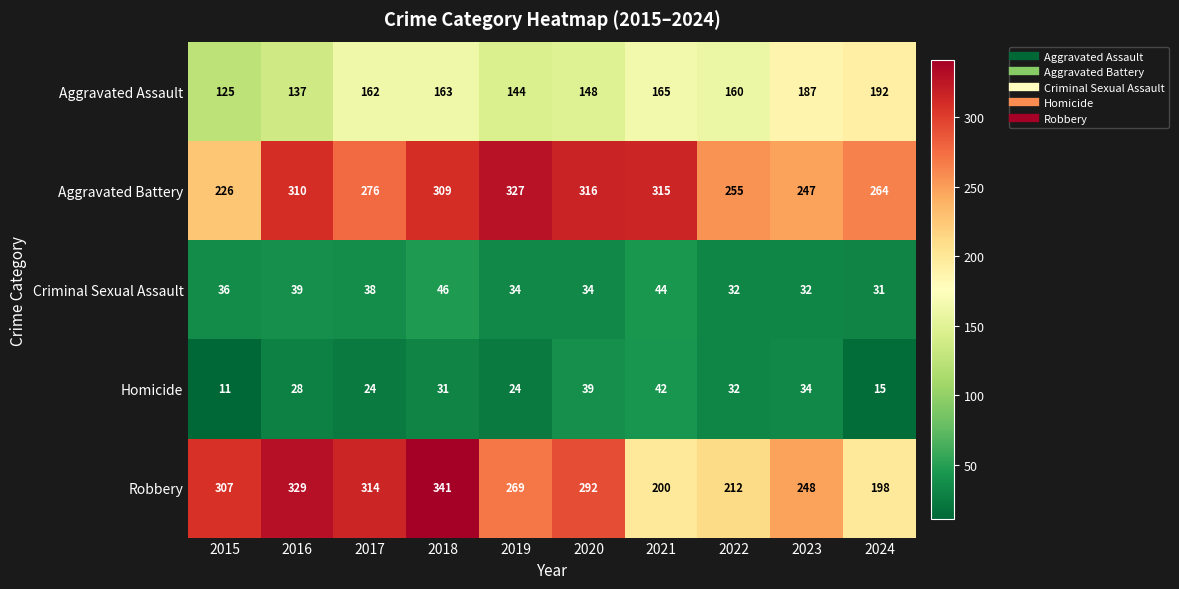

What is the spread (max minus min) of values at 2015?

296